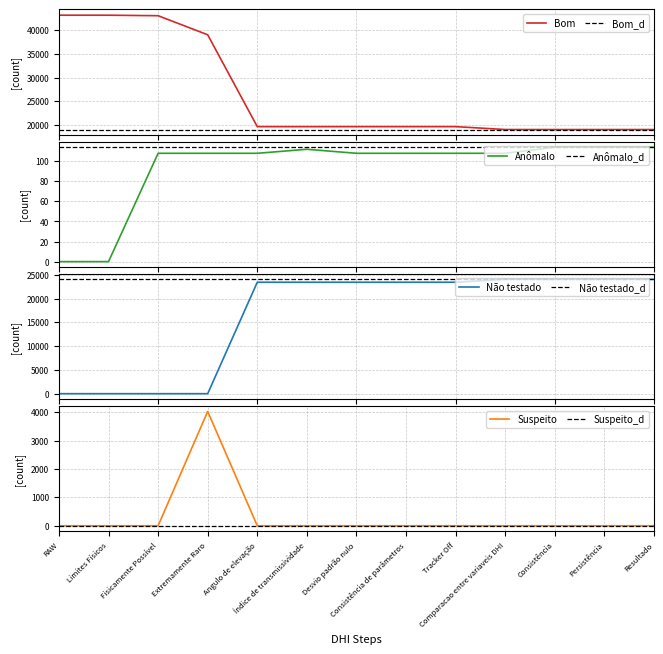

At which category is the sum across all series the highest?

RAW